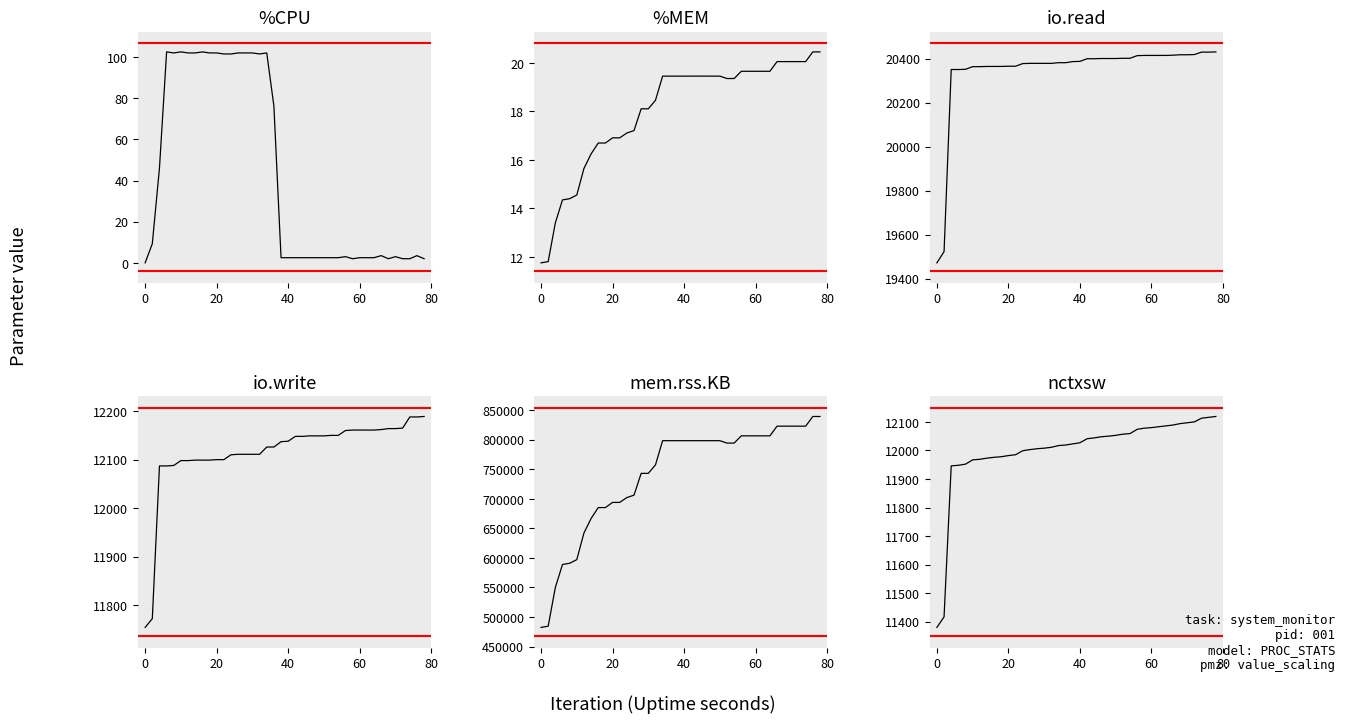

Reading left to right, list all the values displayed in this chart.

%CPU: 0.0	9.3	46.0	102.5	102.0	102.5	102.0	102.0	102.5	102.0	102.0	101.5	101.5	102.0	102.0	102.0	101.5	102.0	76.2	2.5	2.5	2.5	2.5	2.5	2.5	2.5	2.5	2.5	3.0	2.0	2.5	2.5	2.5	3.5	2.0	3.0	2.0	2.0	3.5	2.0
%MEM: 11.8	11.8	13.4	14.4	14.4	14.6	15.6	16.2	16.7	16.7	16.9	16.9	17.1	17.2	18.1	18.1	18.5	19.5	19.5	19.5	19.5	19.5	19.5	19.5	19.5	19.5	19.4	19.4	19.7	19.7	19.7	19.7	19.7	20.1	20.1	20.1	20.1	20.1	20.5	20.5
io.read: 19472.0	19523.0	20350.0	20350.0	20351.0	20363.0	20363.0	20364.0	20364.0	20364.0	20365.0	20365.0	20377.0	20378.0	20378.0	20378.0	20378.0	20381.0	20381.0	20386.0	20387.0	20399.0	20399.0	20400.0	20400.0	20400.0	20401.0	20401.0	20413.0	20414.0	20414.0	20414.0	20414.0	20415.0	20417.0	20417.0	20418.0	20429.0	20429.0	20430.0
io.write: 11754.0	11772.0	12087.0	12087.0	12088.0	12098.0	12098.0	12099.0	12099.0	12099.0	12100.0	12100.0	12110.0	12111.0	12111.0	12111.0	12111.0	12126.0	12126.0	12137.0	12138.0	12148.0	12148.0	12149.0	12149.0	12149.0	12150.0	12150.0	12160.0	12161.0	12161.0	12161.0	12161.0	12162.0	12164.0	12164.0	12165.0	12188.0	12188.0	12189.0
mem.rss.KB: 482440.0	484488.0	550024.0	588936.0	590984.0	597128.0	642184.0	666792.0	685224.0	685224.0	693964.0	693964.0	702156.0	706252.0	743116.0	743116.0	757452.0	798412.0	798412.0	798412.0	798412.0	798412.0	798428.0	798428.0	798404.0	798428.0	794320.0	794320.0	806608.0	806608.0	806608.0	806608.0	806608.0	822992.0	822992.0	822992.0	822992.0	822992.0	839376.0	839376.0
nctxsw: 11380.0	11417.0	11946.0	11948.0	11952.0	11967.0	11969.0	11973.0	11976.0	11978.0	11982.0	11985.0	11999.0	12003.0	12006.0	12008.0	12011.0	12017.0	12019.0	12023.0	12027.0	12041.0	12044.0	12048.0	12050.0	12053.0	12057.0	12059.0	12074.0	12078.0	12080.0	12083.0	12086.0	12089.0	12094.0	12097.0	12100.0	12113.0	12116.0	12119.0